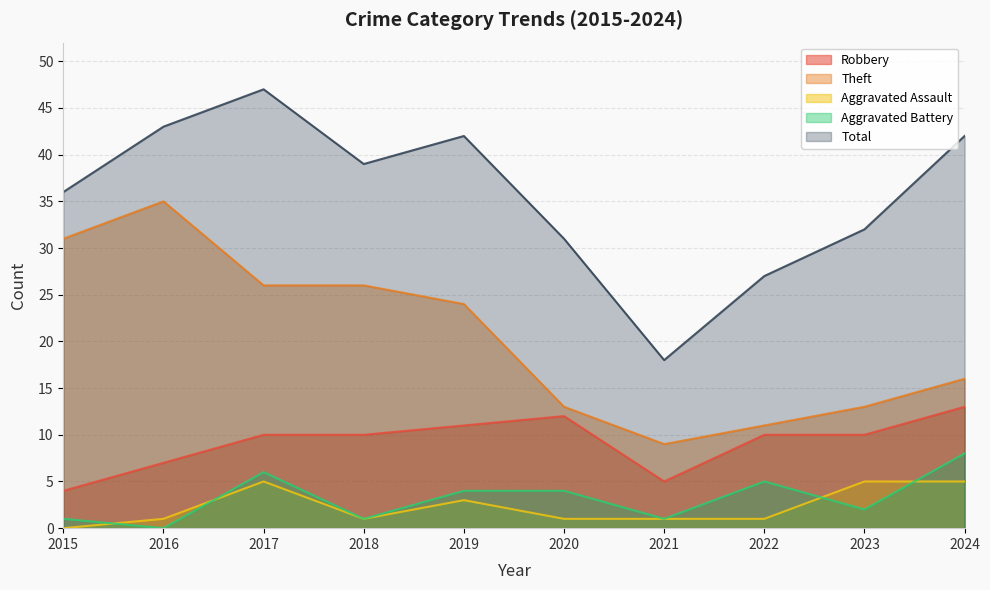

In Total, how many points are lower than both neighbors (excluding endpoints)?

2